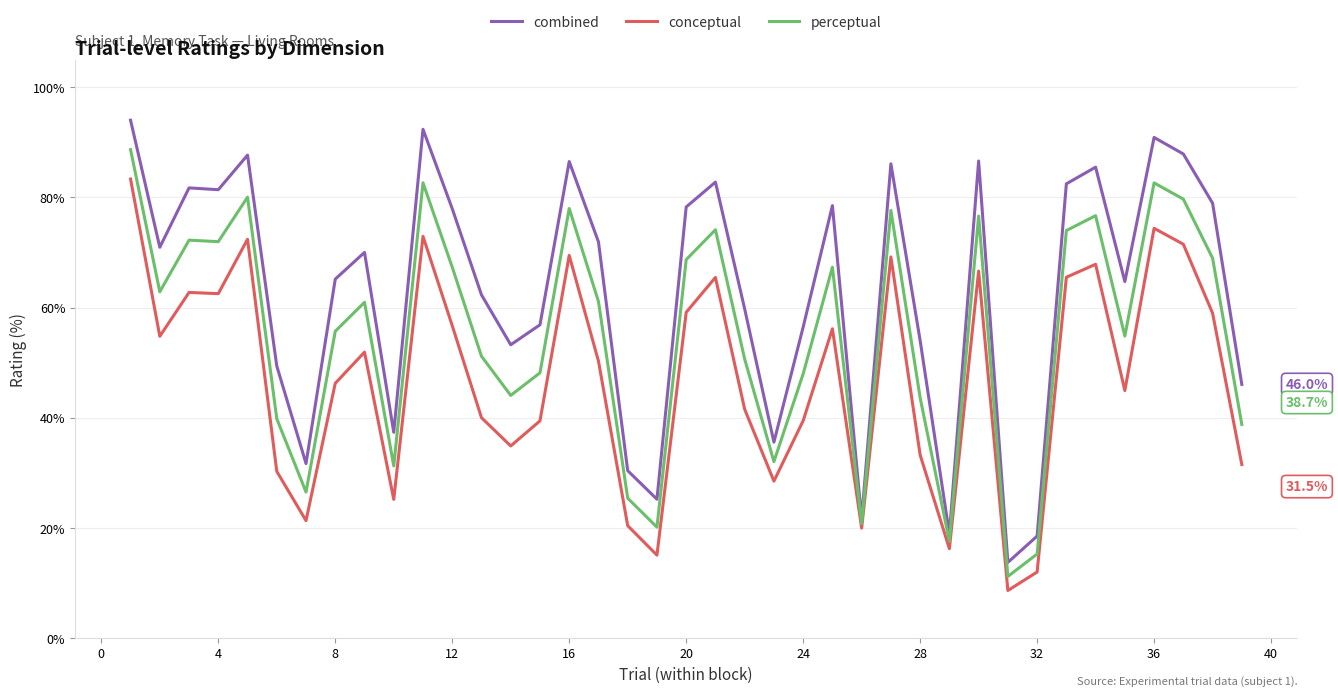

Count the number of data series in this chart.

3